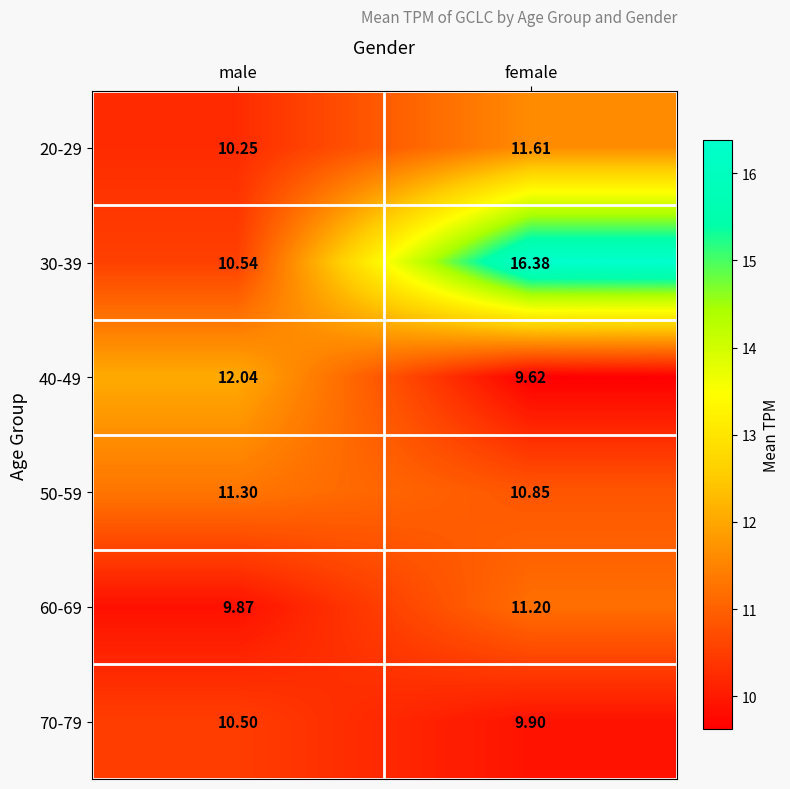

At which label does 70-79 reach its minimum?

female